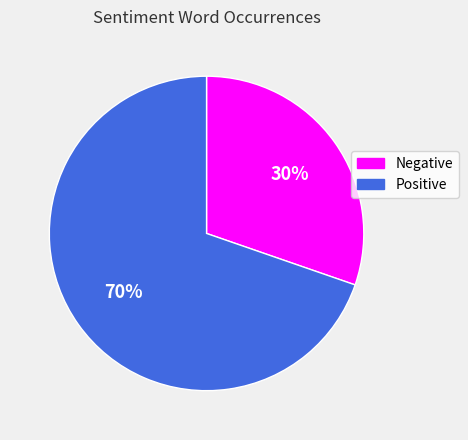

How many slices are in this pie chart?

2